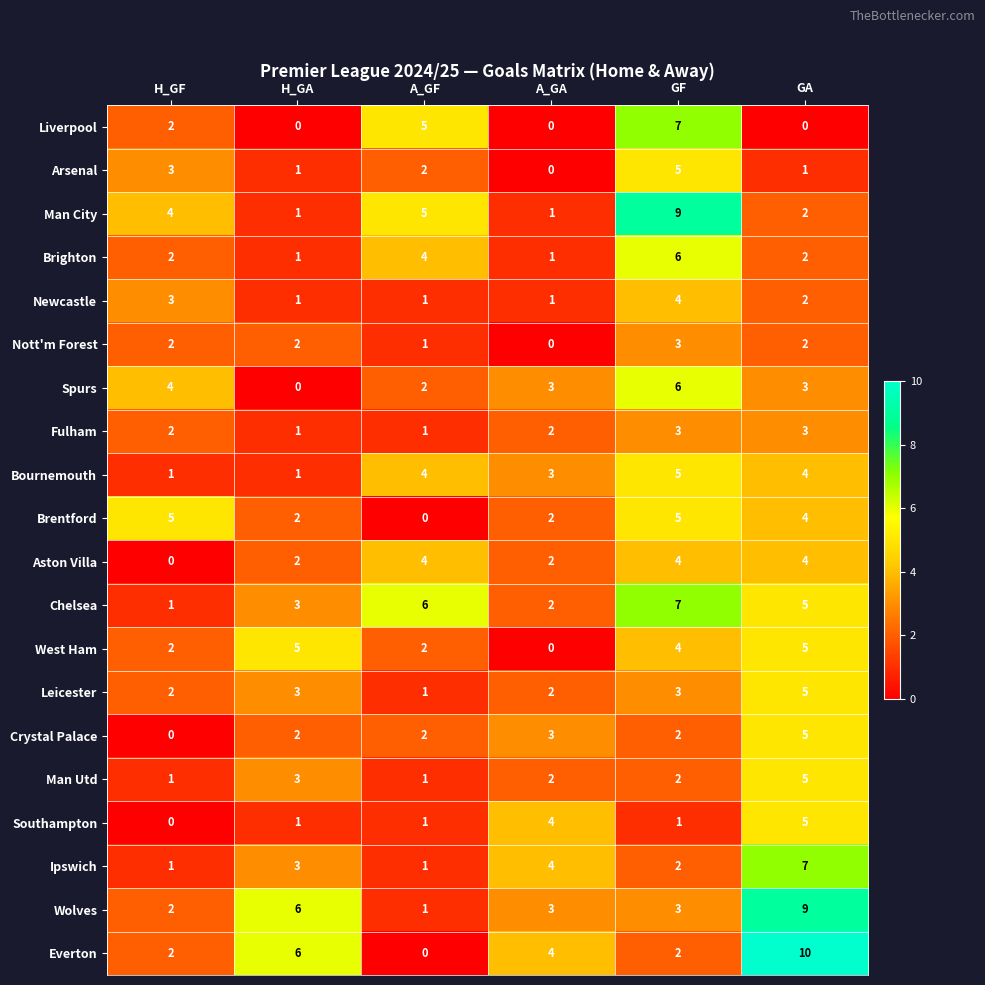

Is it true that Wolves equals 3 at GF?

True